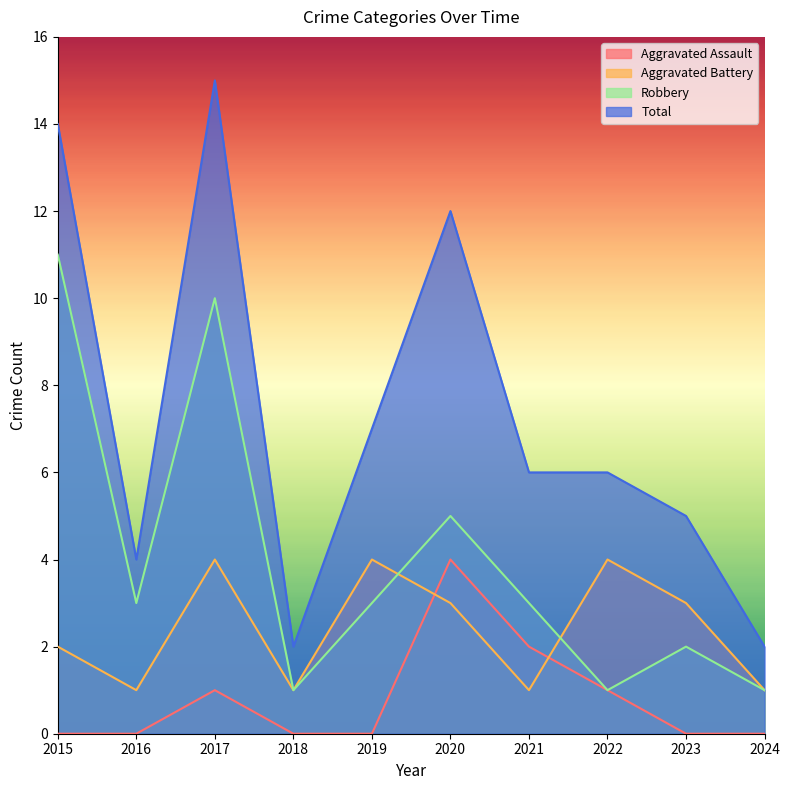

How many data points in Robbery are above 3?

3